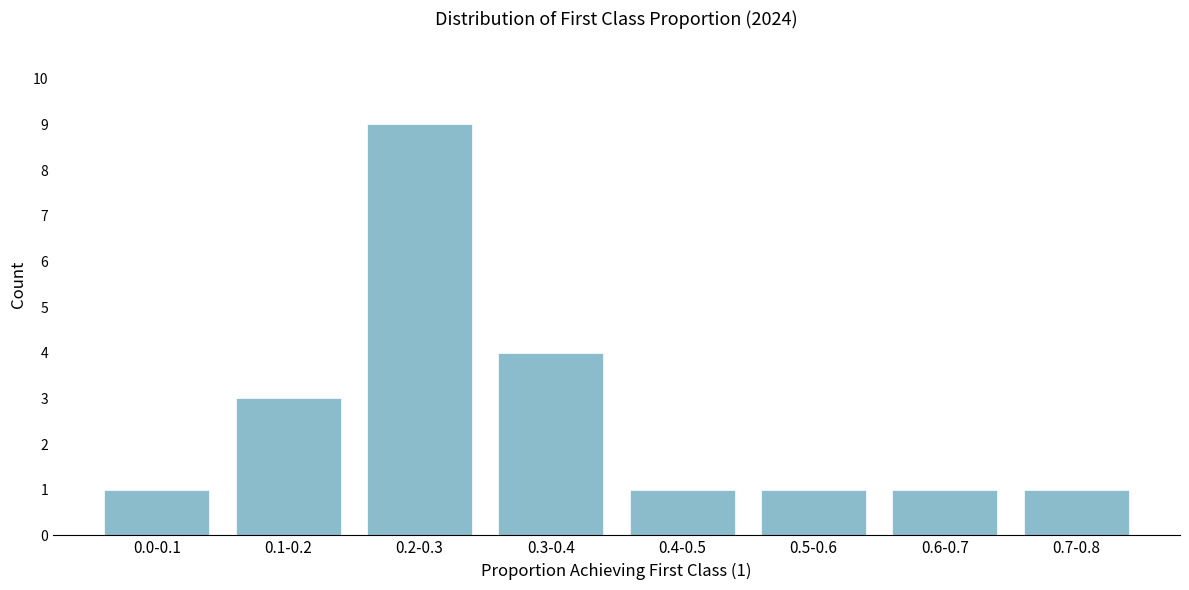

Reading right to left, what are all the values shown in this chart?

0.7-0.8=1	0.6-0.7=1	0.5-0.6=1	0.4-0.5=1	0.3-0.4=4	0.2-0.3=9	0.1-0.2=3	0.0-0.1=1